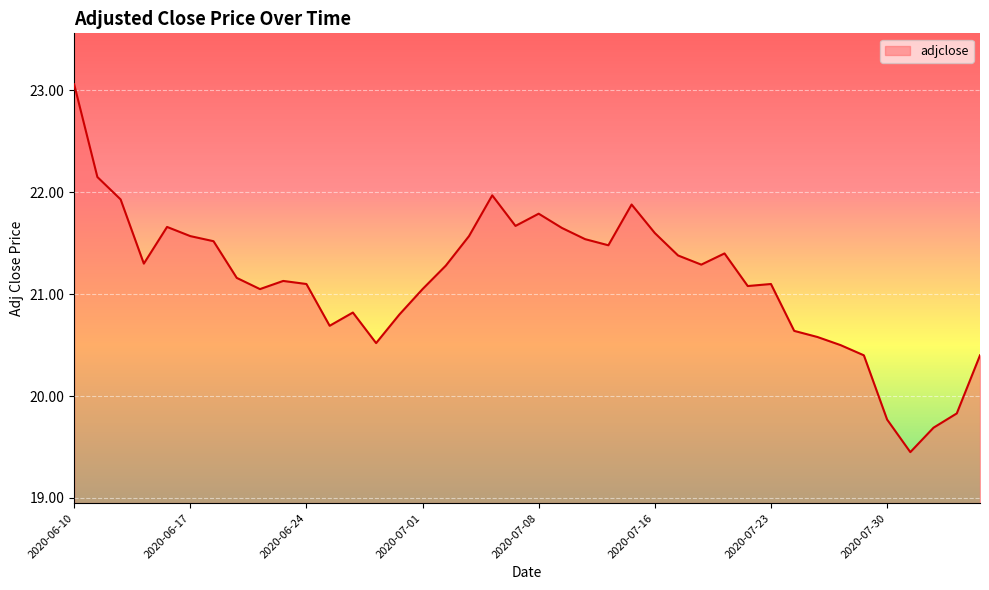

What is the maximum value shown in the chart?

23.1